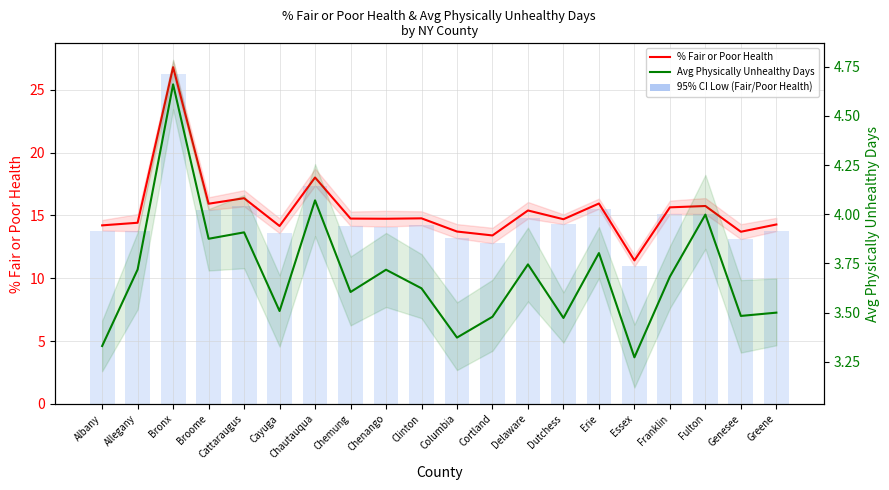

True or false: Avg Physically Unhealthy Days has a value of 3.3 at Essex.

True